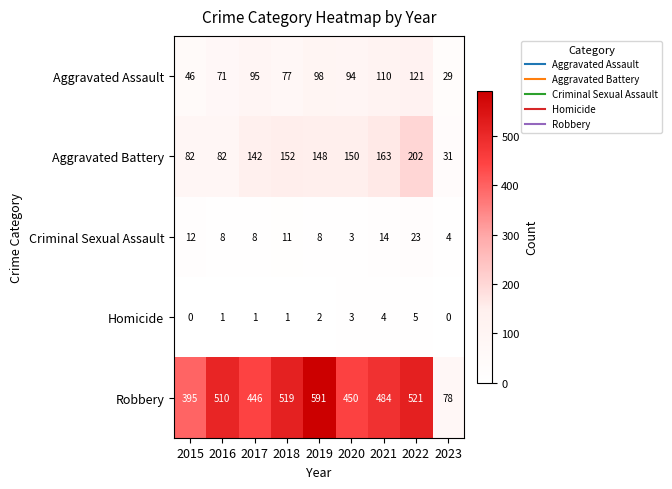

What is the spread (max minus min) of values at 2015?

395